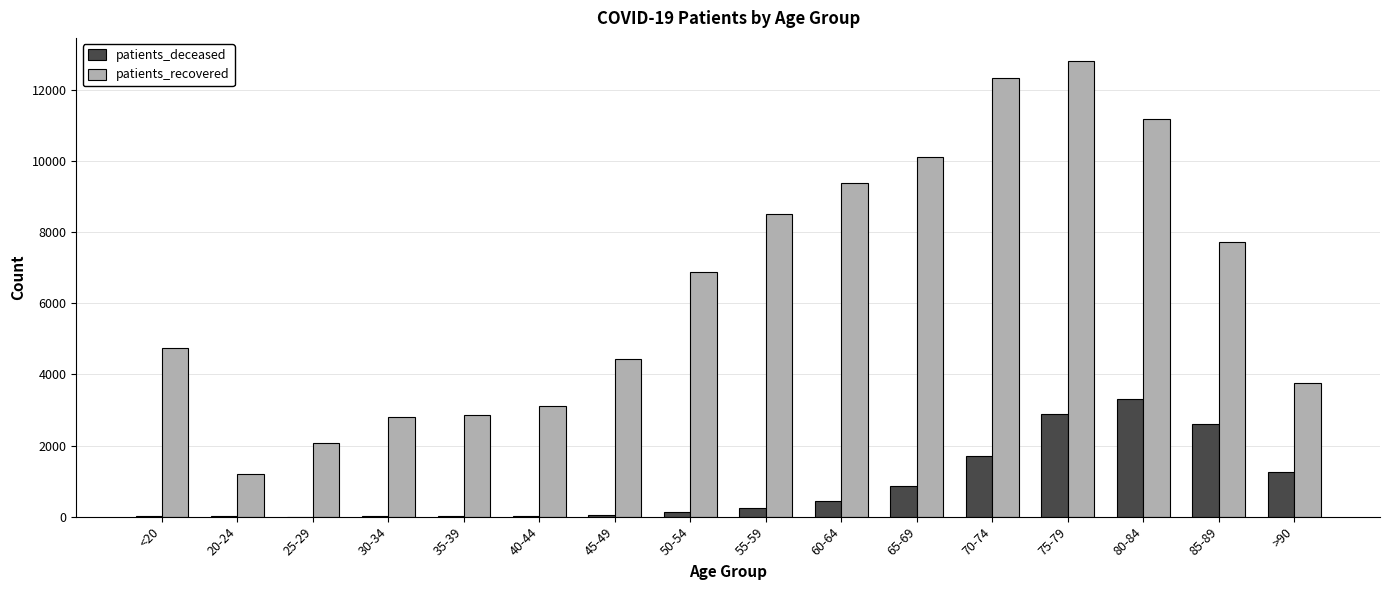

Between 30-34 and 55-59, which series saw the biggest shift?

patients_recovered